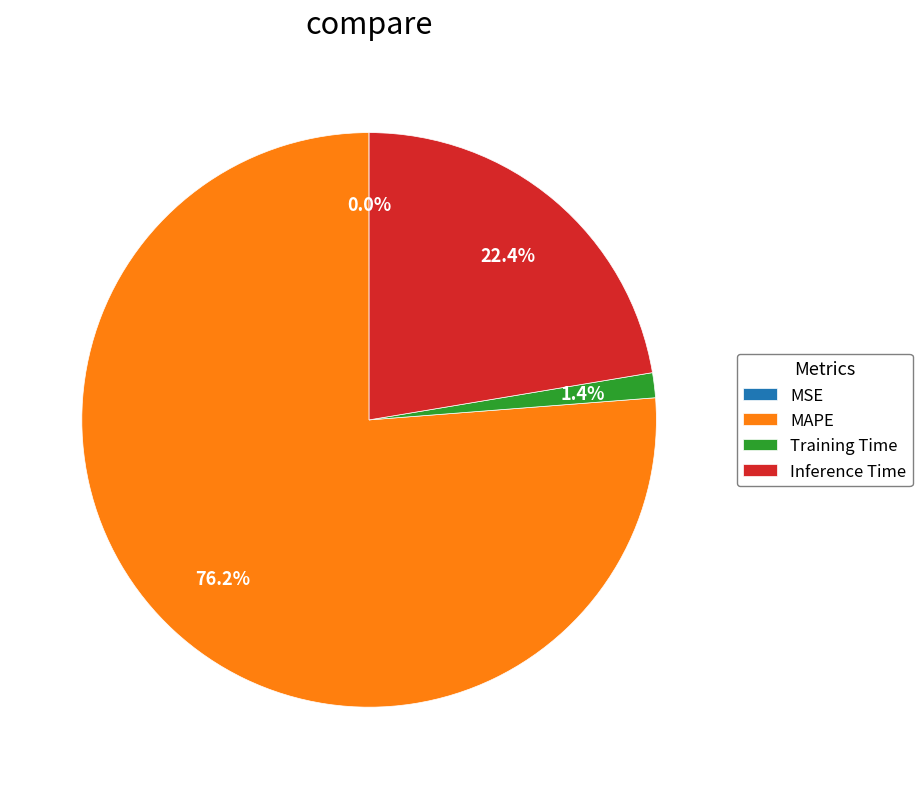

Is there any slice that represents more than half of the pie?

Yes